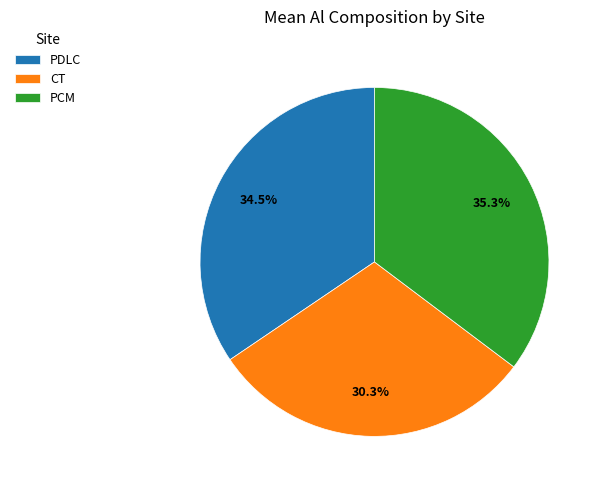

To the nearest percent, what is the average slice percentage?

33%